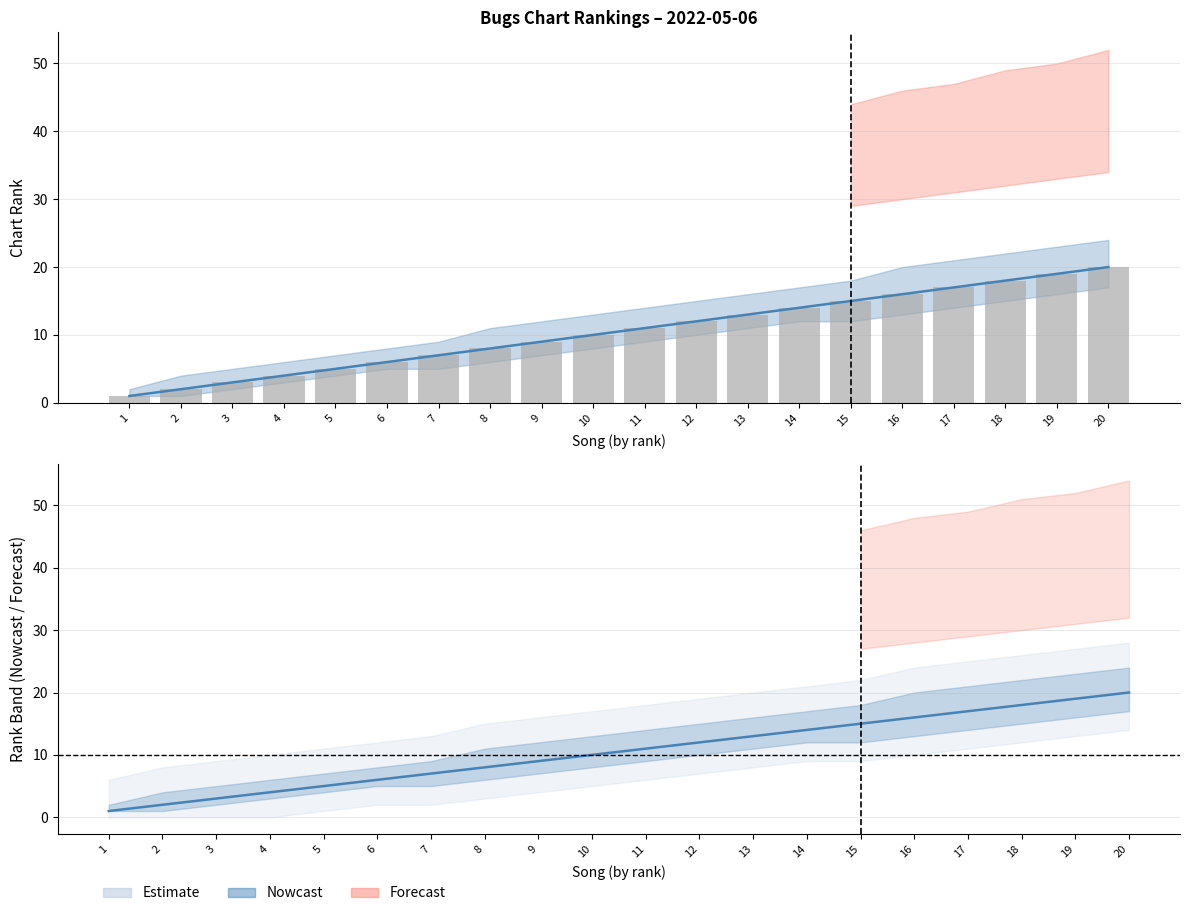

What is the minimum value shown in the chart?

1